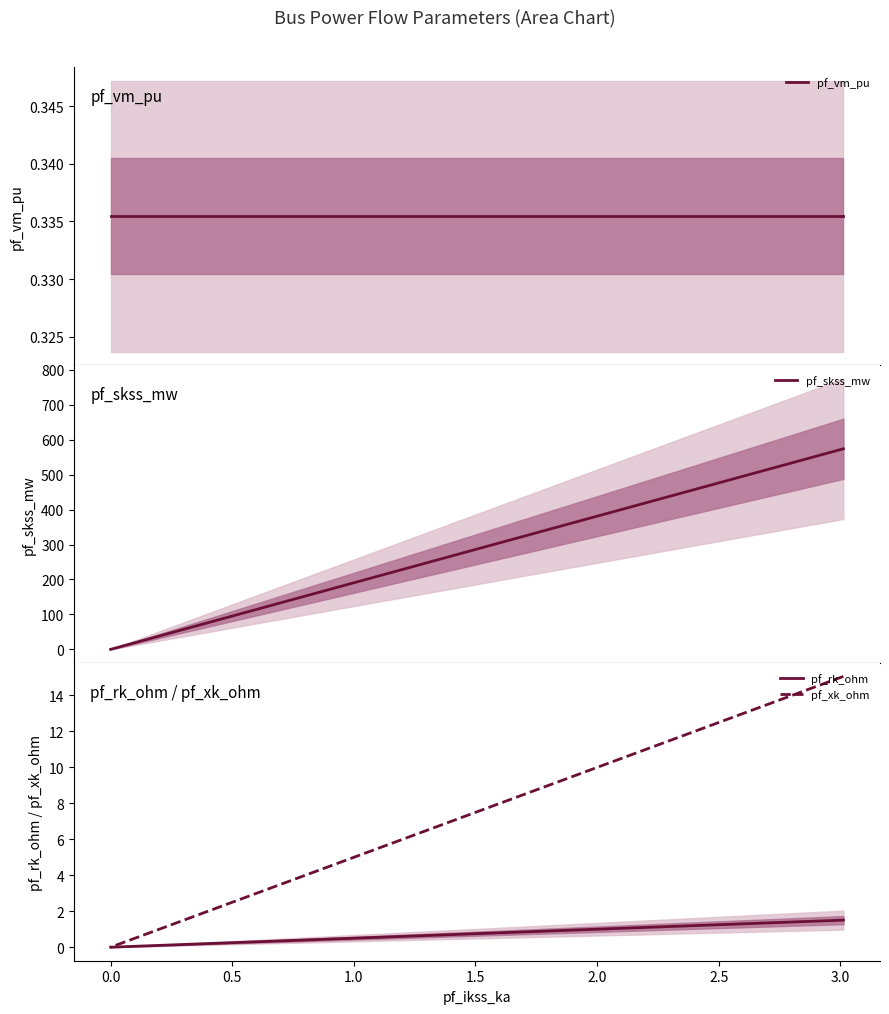

Which series has the widest spread of values?

pf_skss_mw